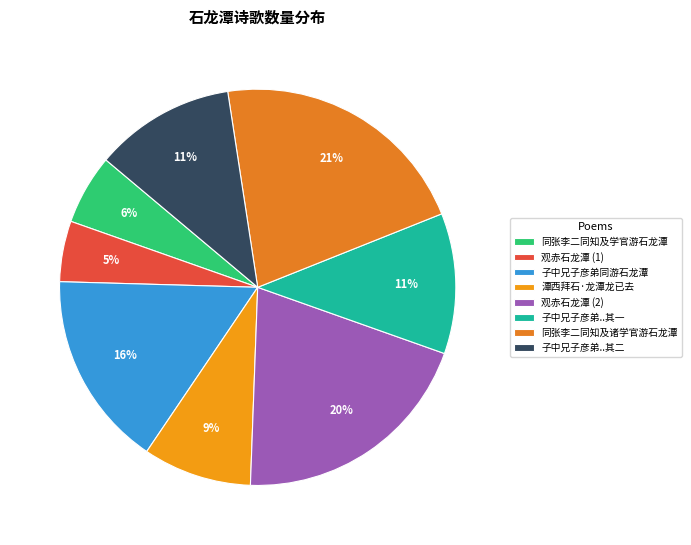

How many segments does this pie chart have?

8